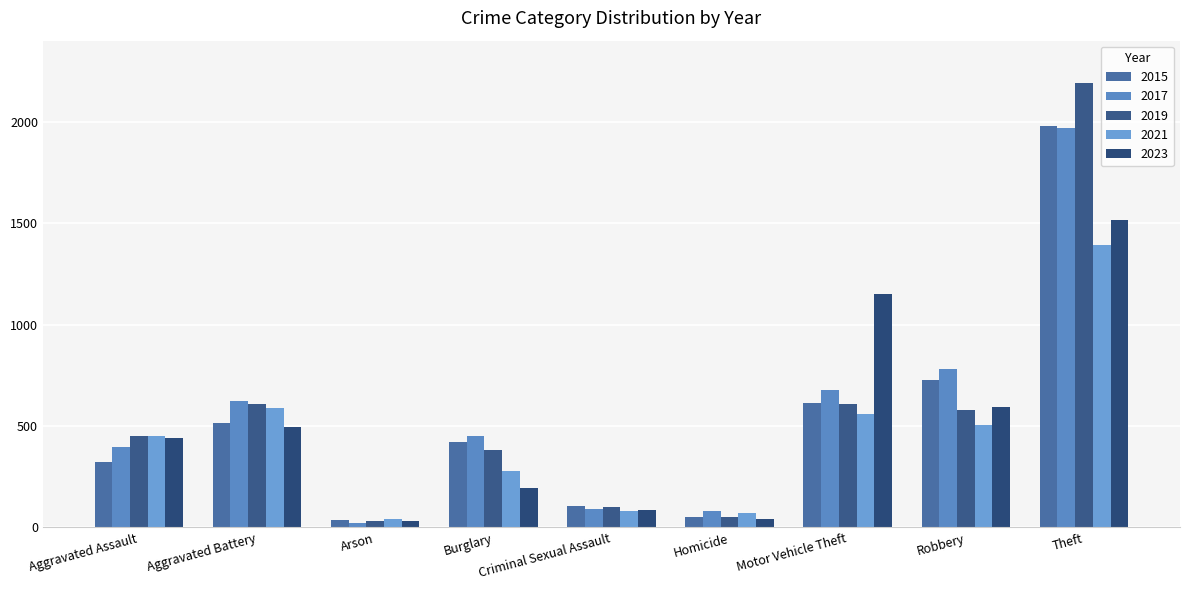

What are all the series names shown in the legend?

2015, 2017, 2019, 2021, 2023